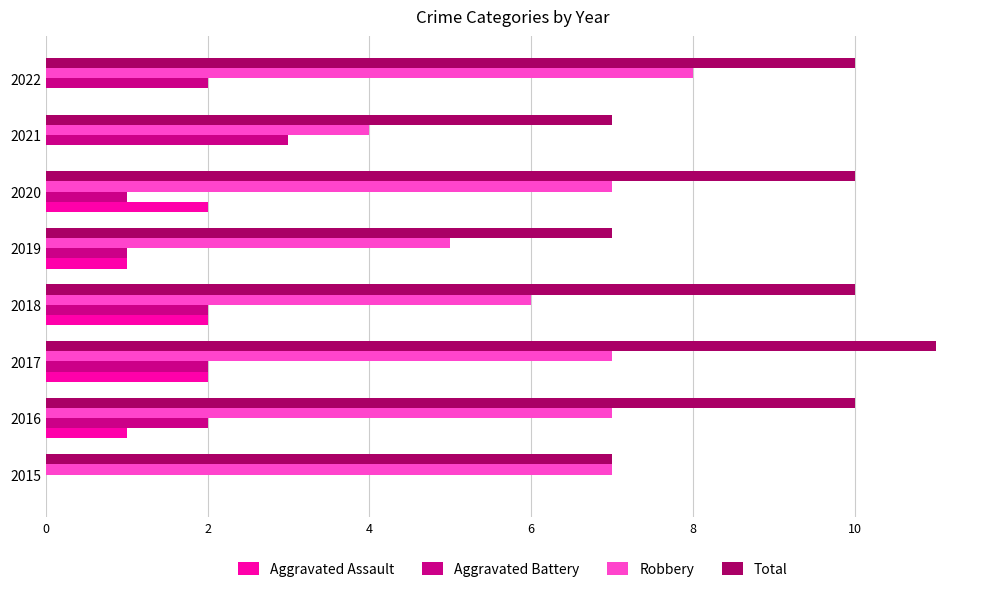

What is the sum of all Robbery values?

51